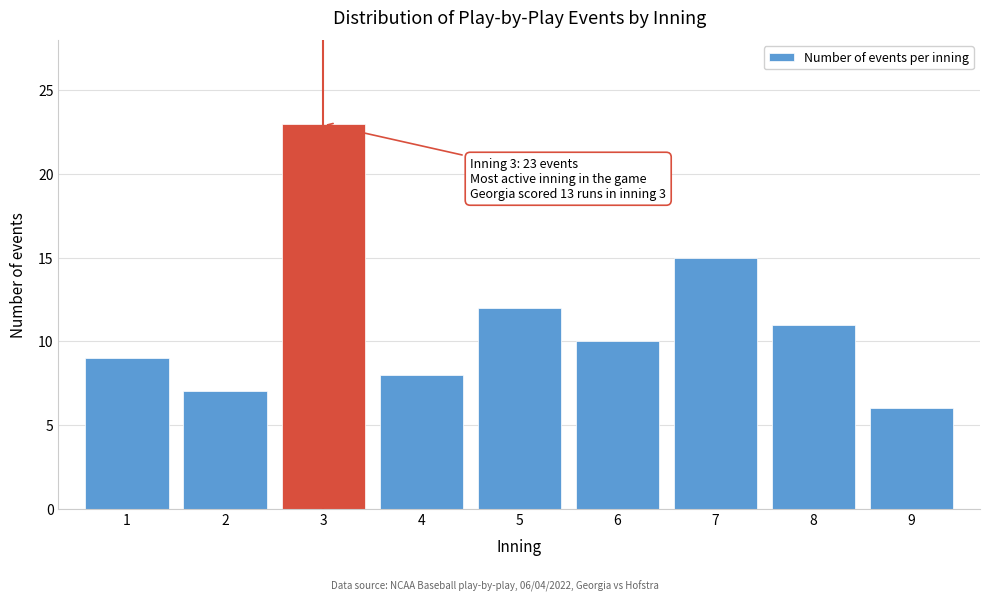

Reading left to right, transcribe all the data shown in this chart.

1=9	2=7	3=23	4=8	5=12	6=10	7=15	8=11	9=6